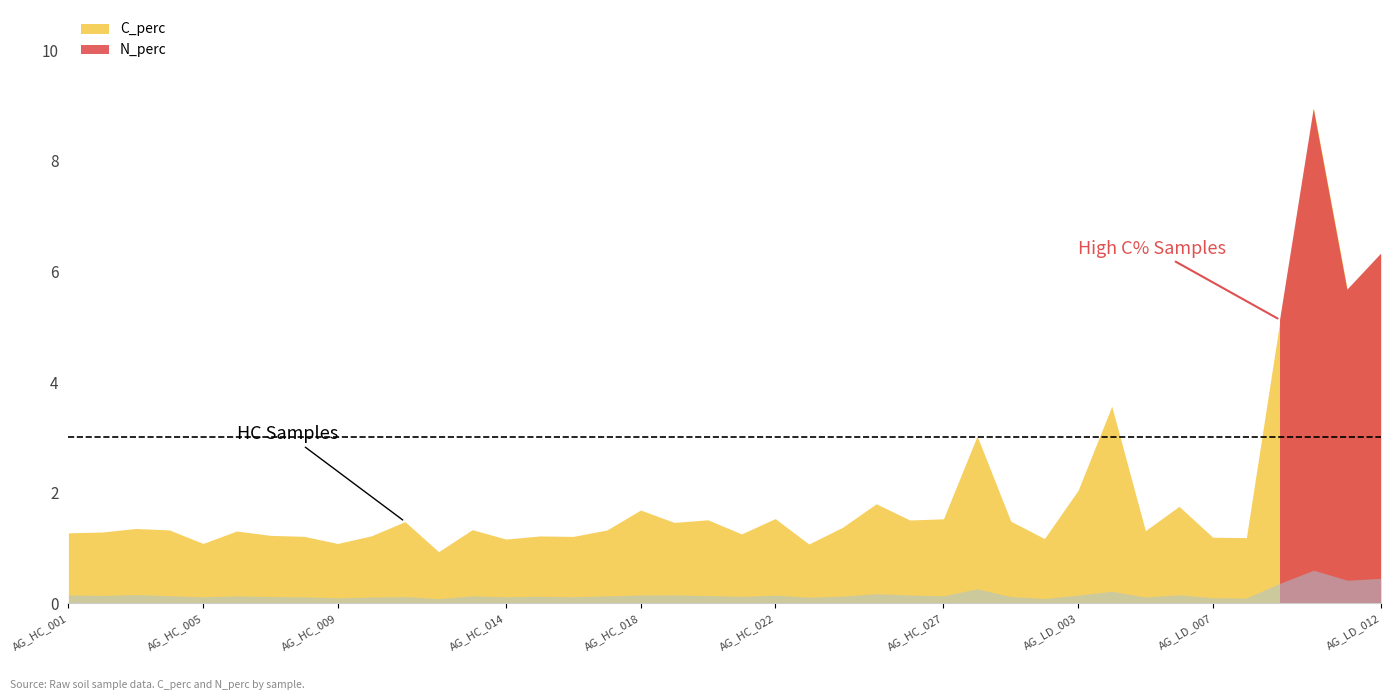

What position from the right is AG_HC_013?

28